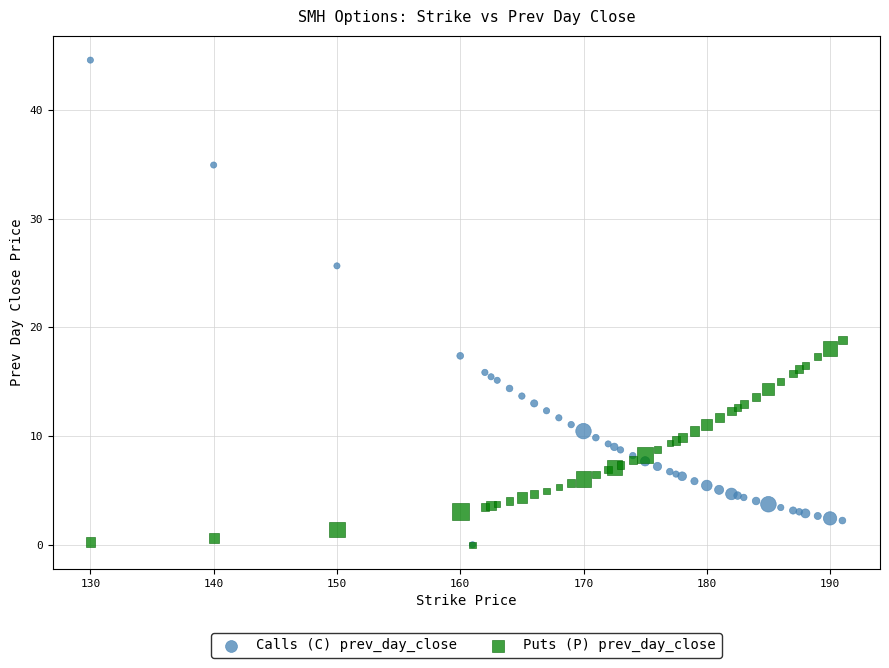

Which series reaches the maximum Y coordinate?

Calls (C) prev_day_close